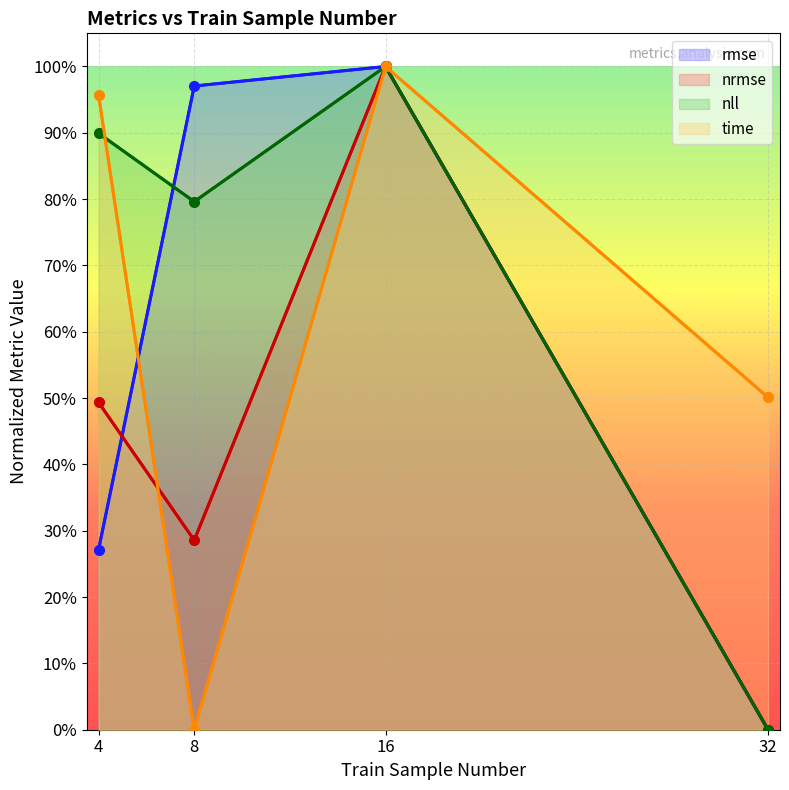

What is the approximate value of rmse at 4?

0.3